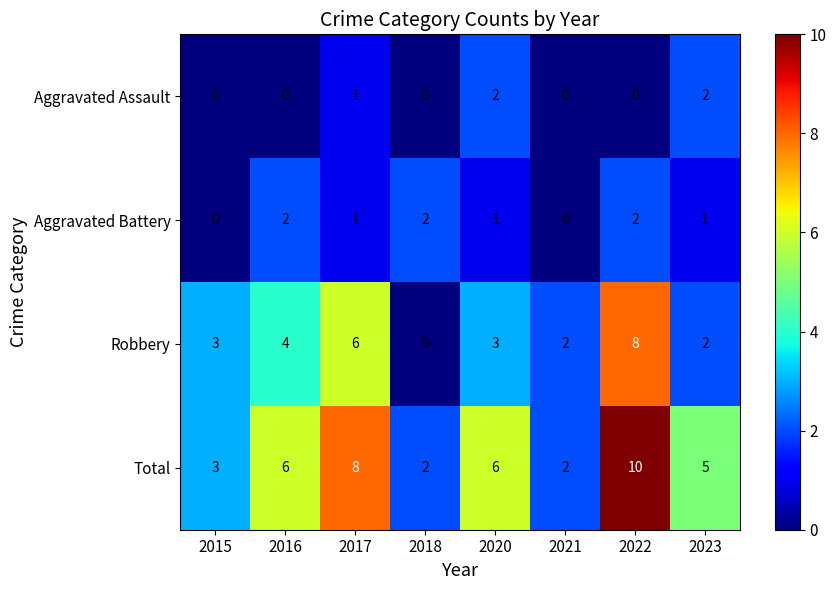

How many distinct data groups are displayed?

4